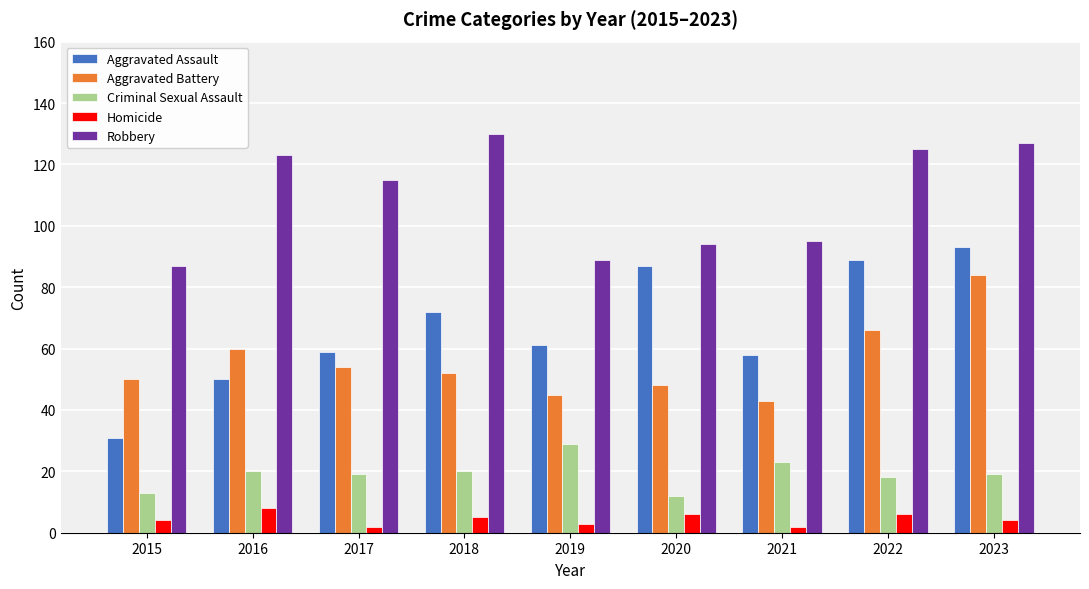

What value does the Aggravated Assault series have at 2019, to the nearest 5?

60